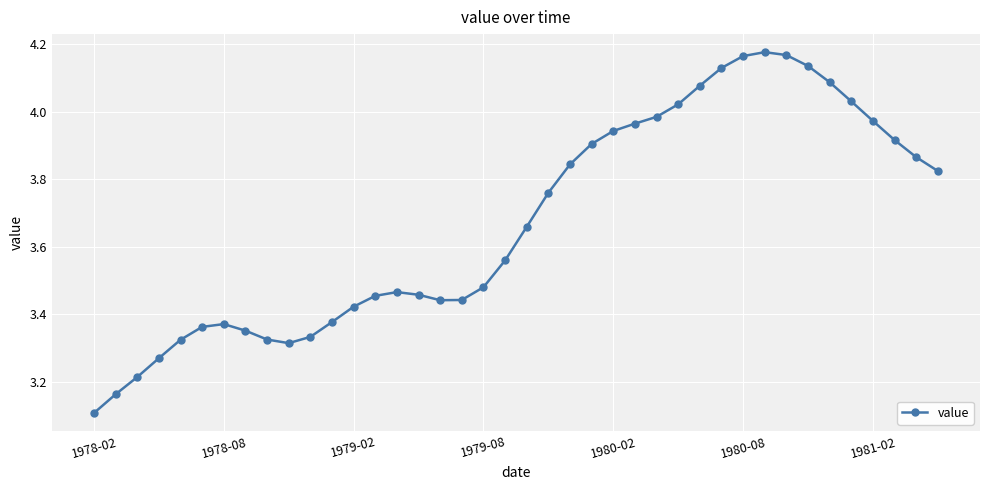

True or false: the data has more than 2 interior local peaks.

True